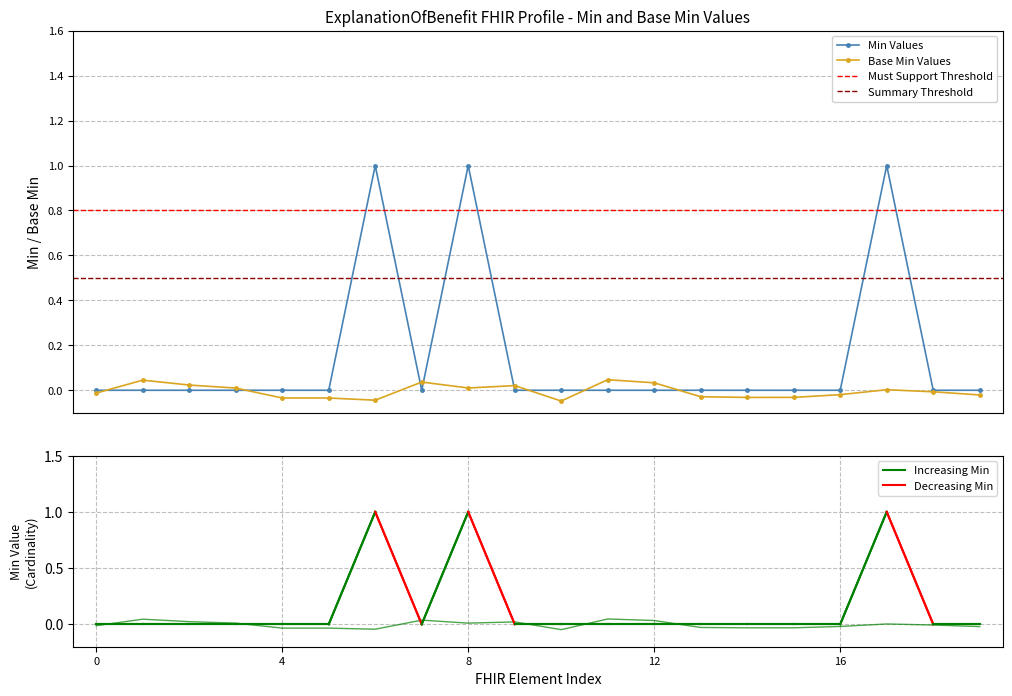

Which category has the highest value across all series?

6